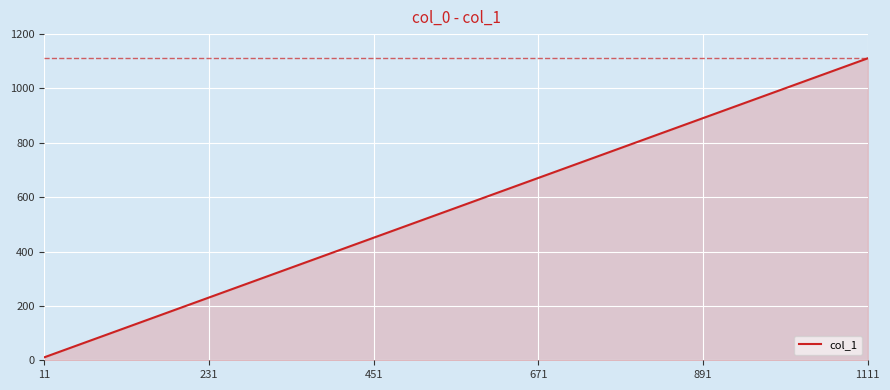

What is the sum of all values?

1144